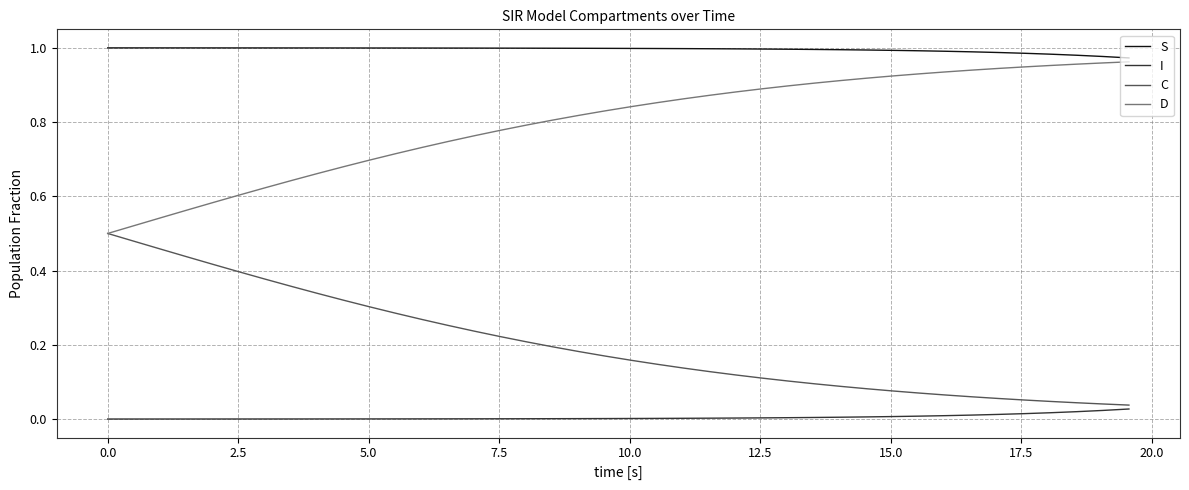

True or false: S and I intersect in this chart.

False